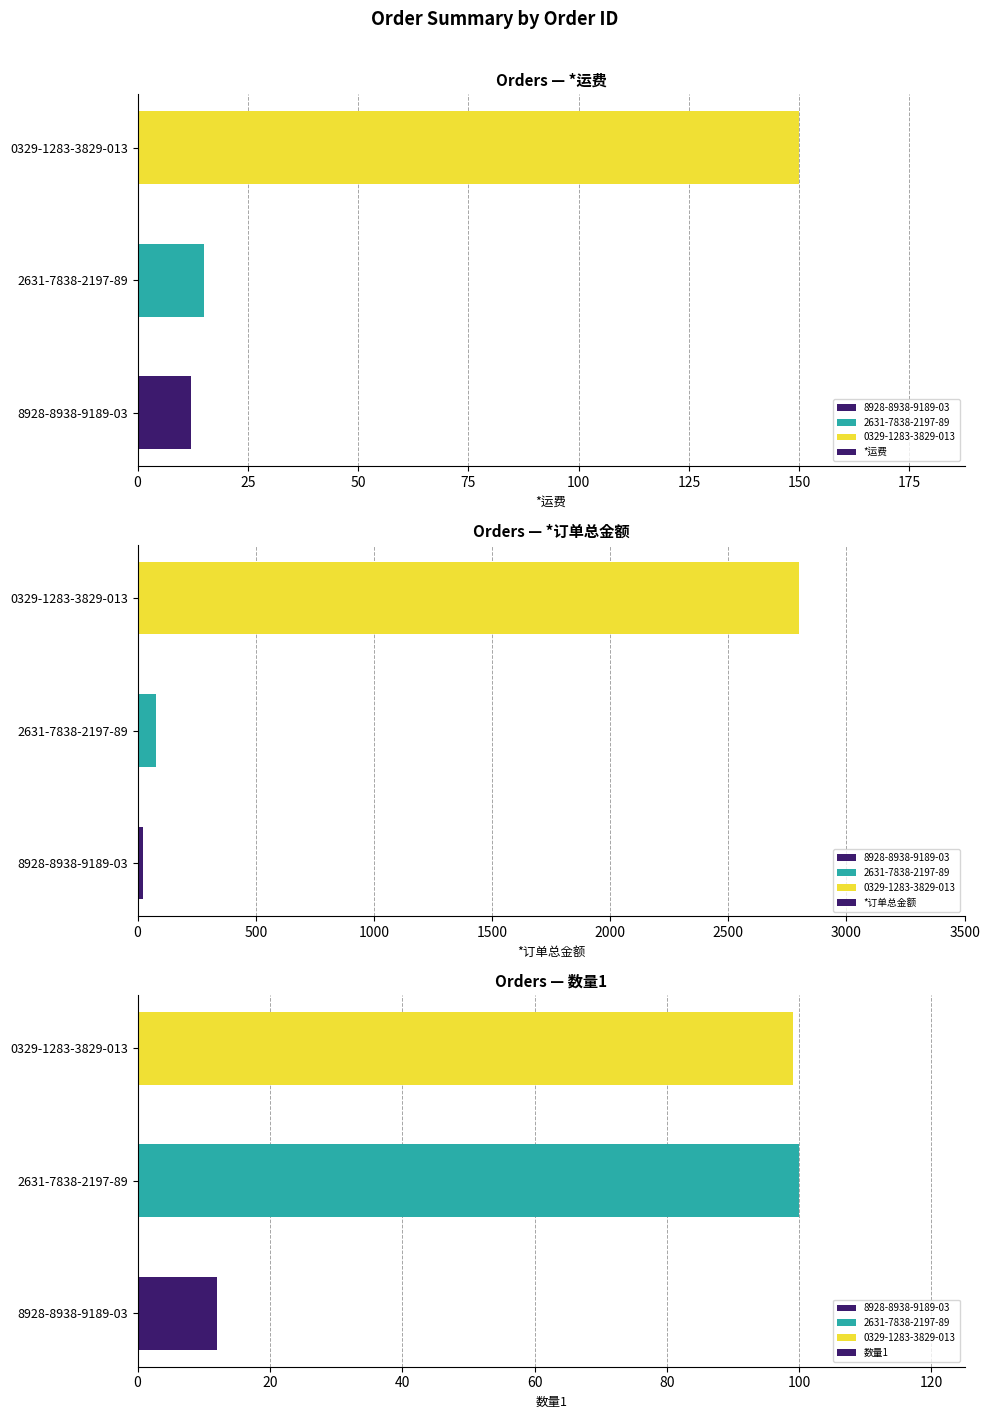

What is the minimum value for *运费?

12